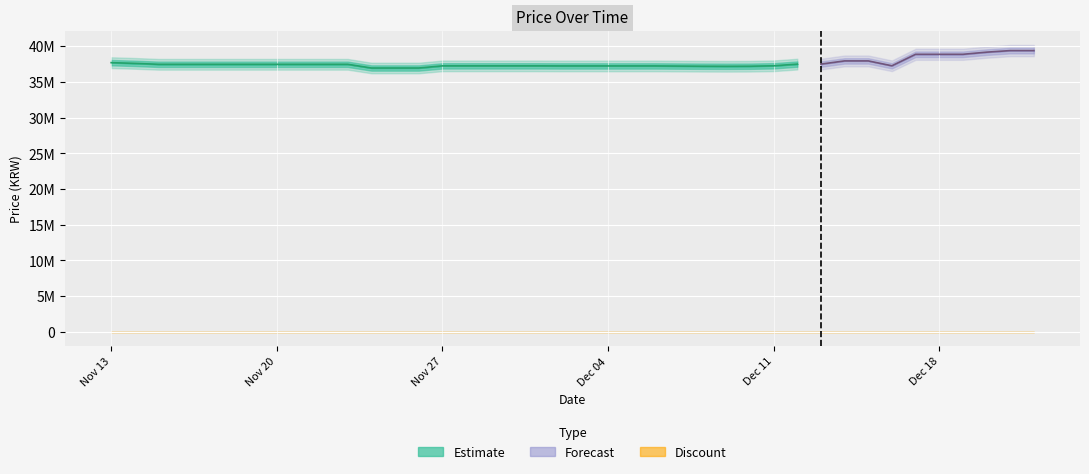

True or false: Discount and Price cross at least once.

False